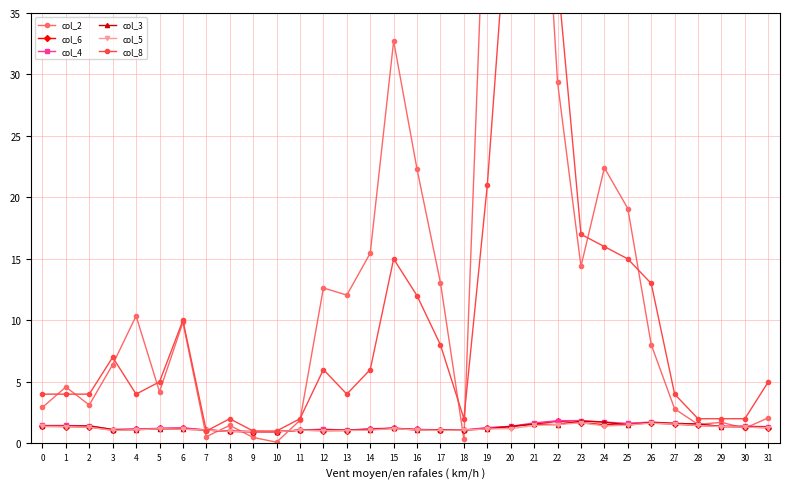

What value does the col_3 series have at 23?

1.8